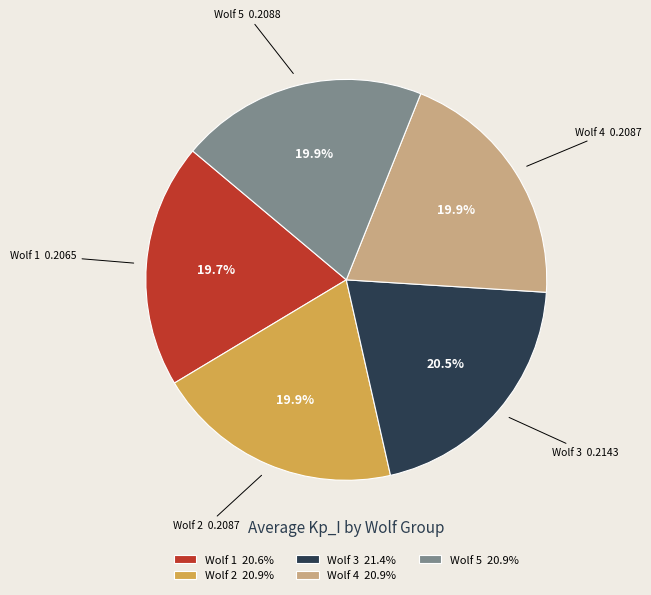

Approximately how many times larger is the value at Wolf 4 20.9% compared to Wolf 3 21.4%?

1.0